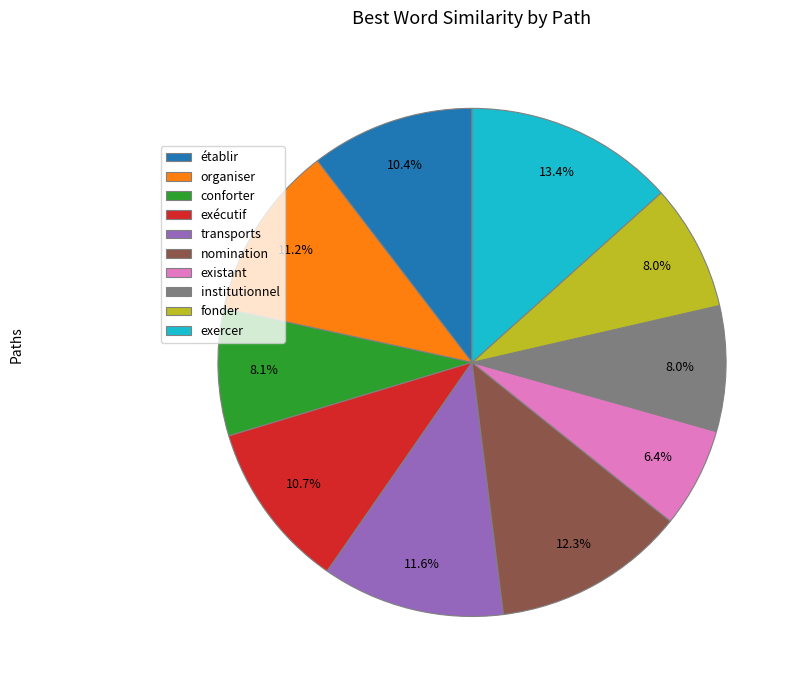

To the nearest percent, what is the difference between the établir and conforter slice percentages?

2%